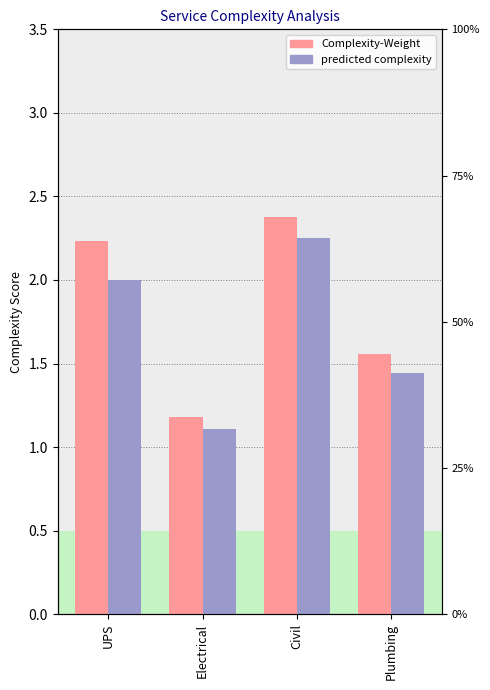

Reading left to right, extract all data points from this chart.

Complexity-Weight: UPS=2.2	Electrical=1.2	Civil=2.4	Plumbing=1.6
predicted complexity: UPS=2.0	Electrical=1.1	Civil=2.2	Plumbing=1.4